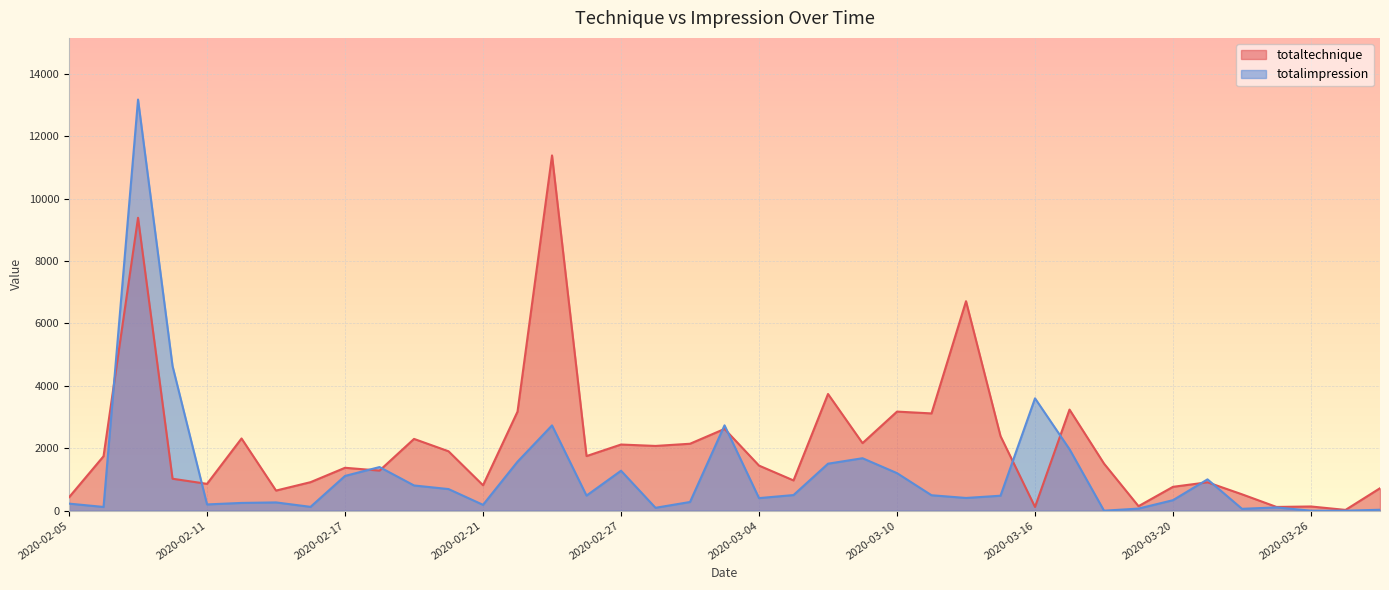

Is it true that totalimpression equals 1004.0 at 2020-03-23?

True